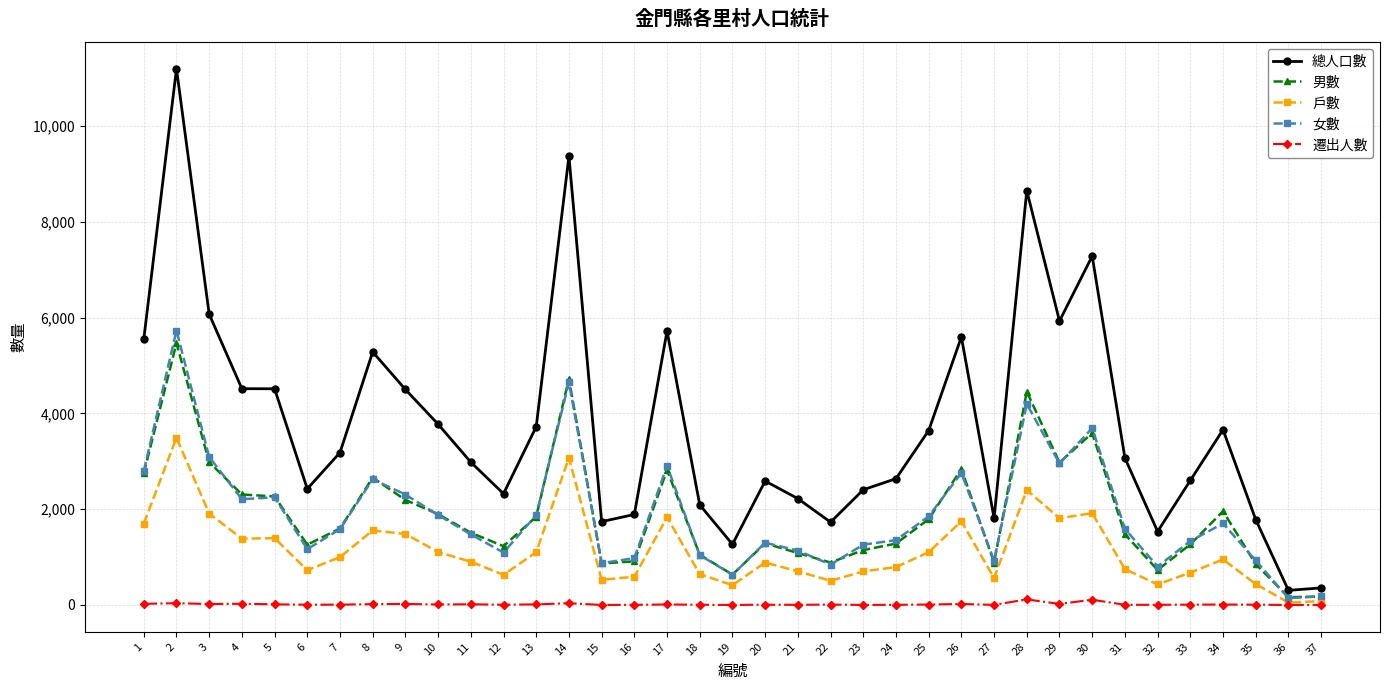

The 男數 series shows 3209 at 13. True or false?

False